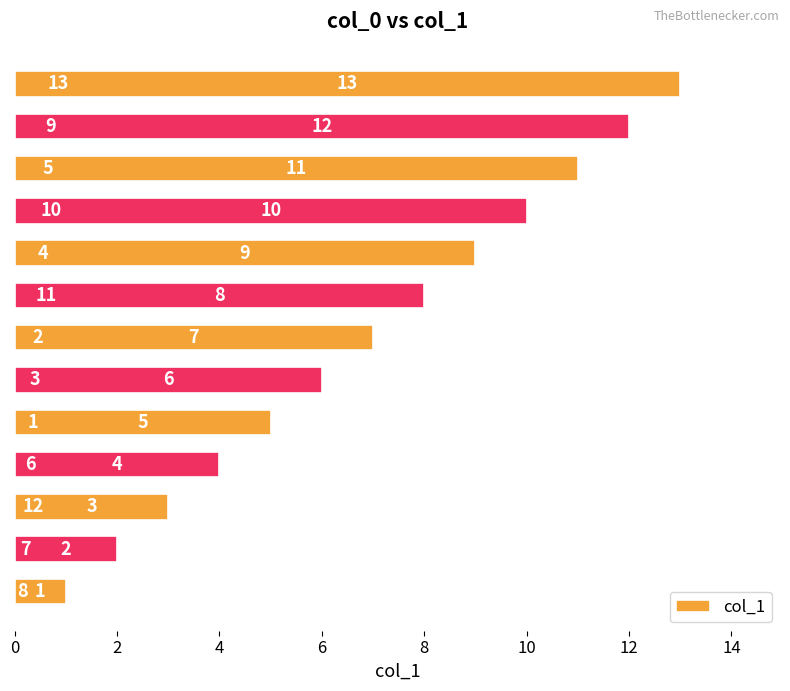

How many series are shown in this chart?

1